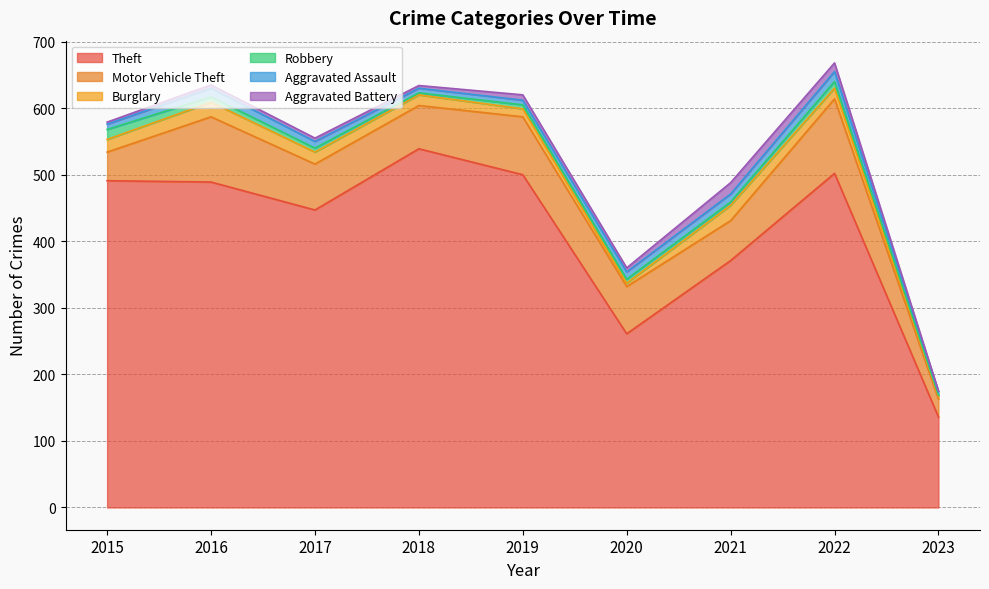

True or false: Aggravated Assault and Motor Vehicle Theft intersect in this chart.

False